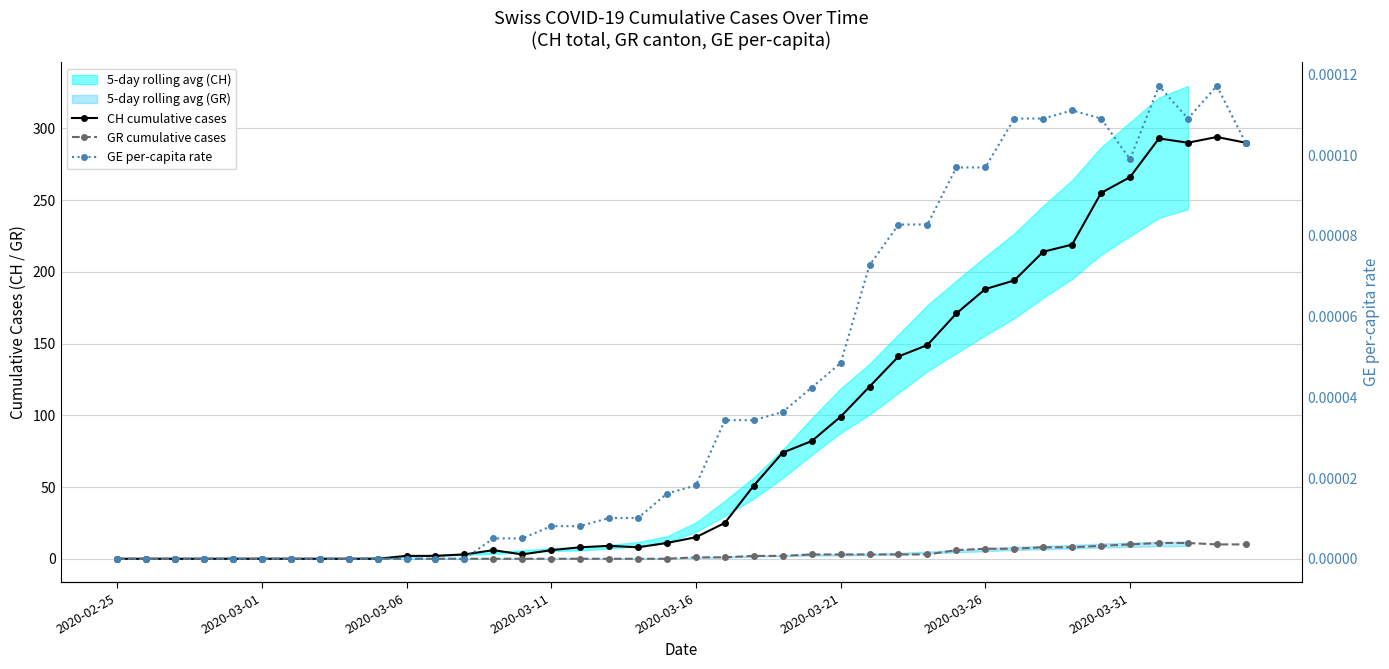

What is the sum of all GR cumulative cases values?

118.0